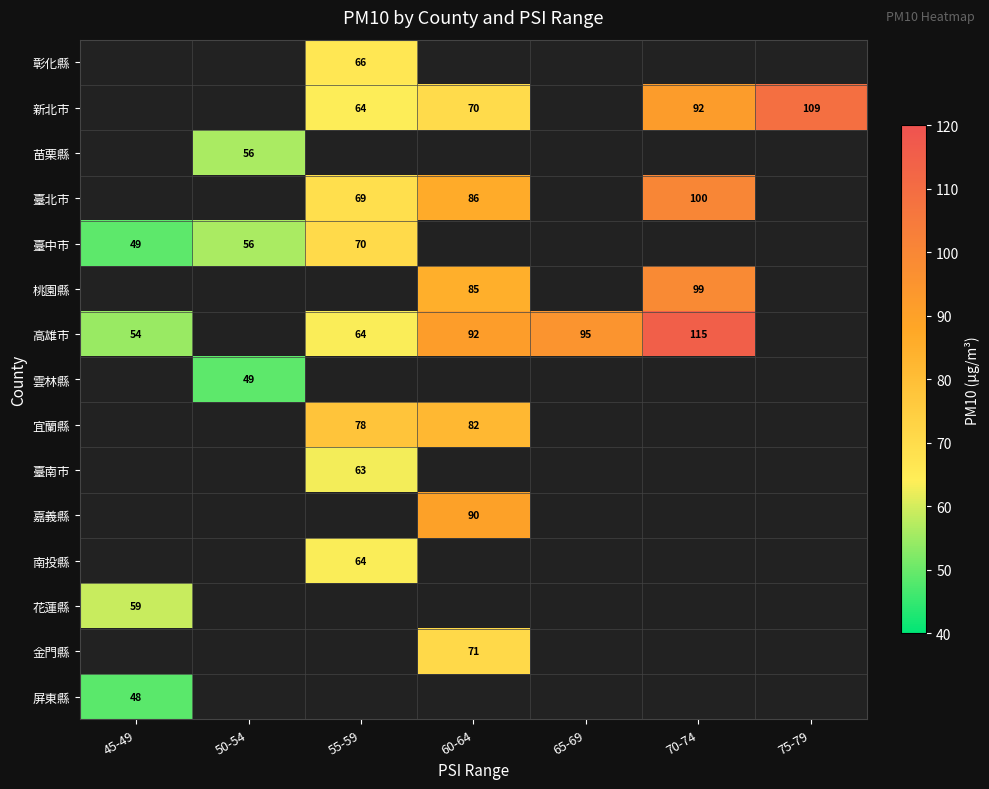

The 嘉義縣 series shows 30 at 60-64. True or false?

False